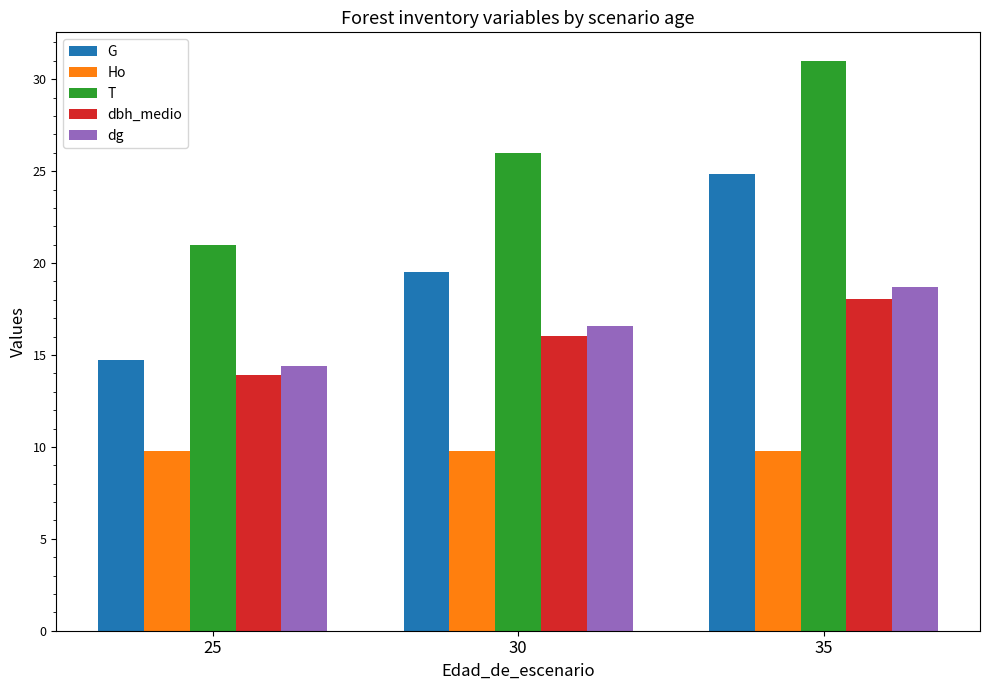

Where does the G series first go above 19?

30